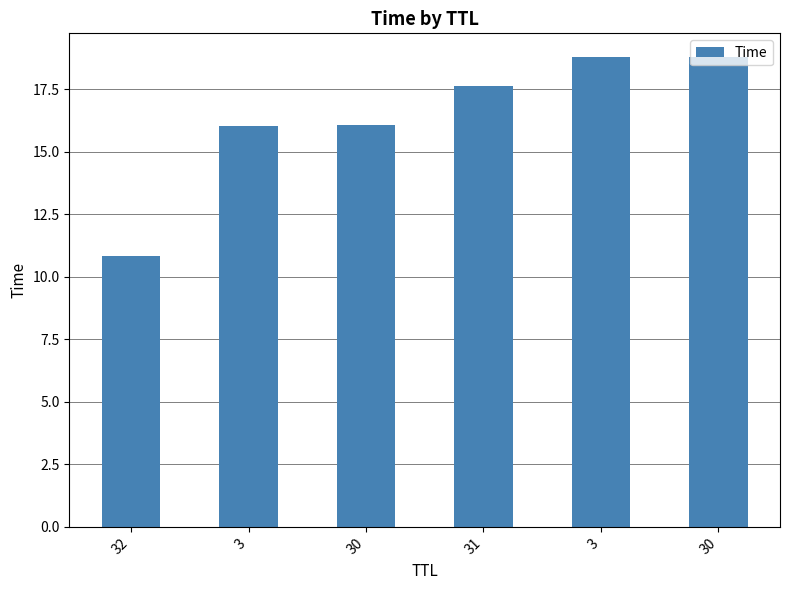

What is the difference between the values at 32 and 30?

8.0